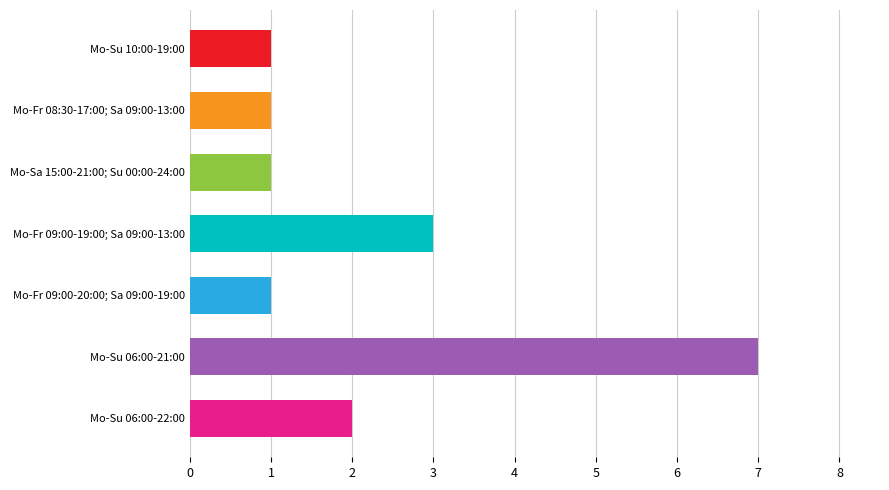

The value at Mo-Fr 09:00-19:00; Sa 09:00-13:00 is 2. True or false?

False